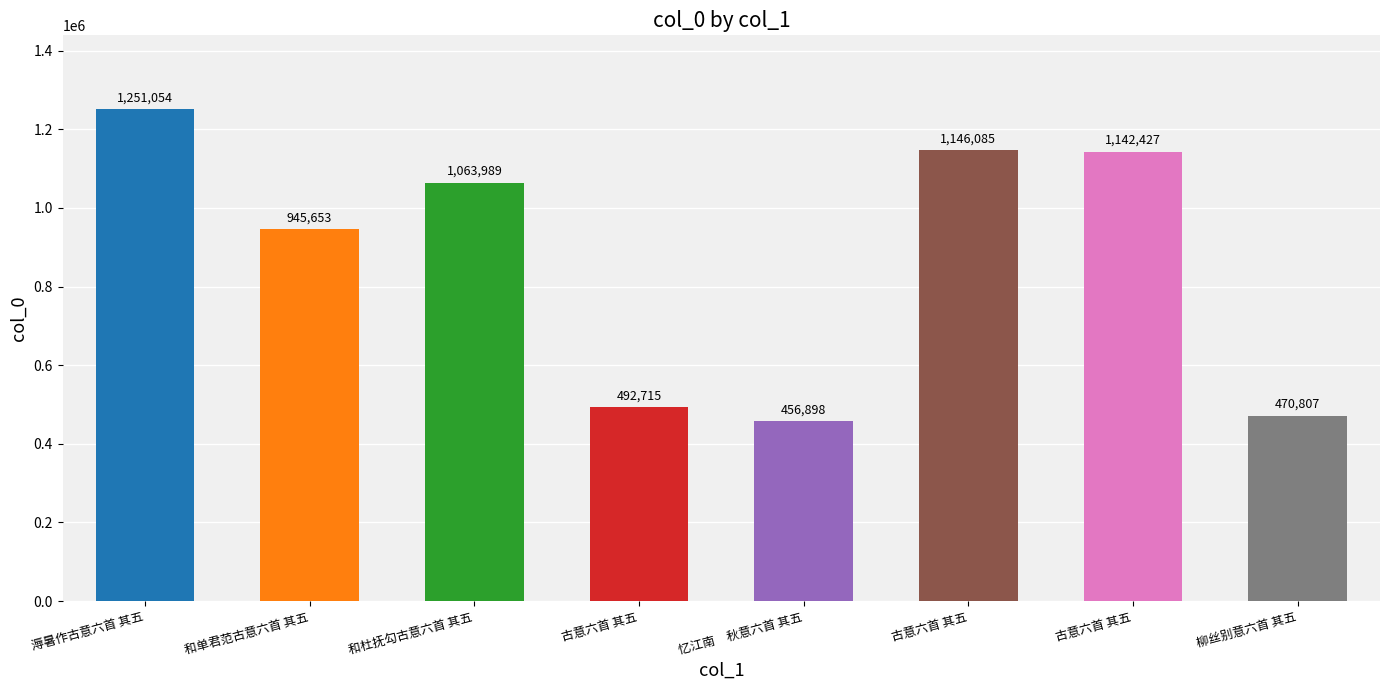

List the labels in order of value, smallest first.

忆江南　秋意六首 其五, 柳丝别意六首 其五, 古意六首 其五, 和单君范古意六首 其五, 和杜抚勾古意六首 其五, 古意六首 其五, 古意六首 其五, 溽暑作古意六首 其五